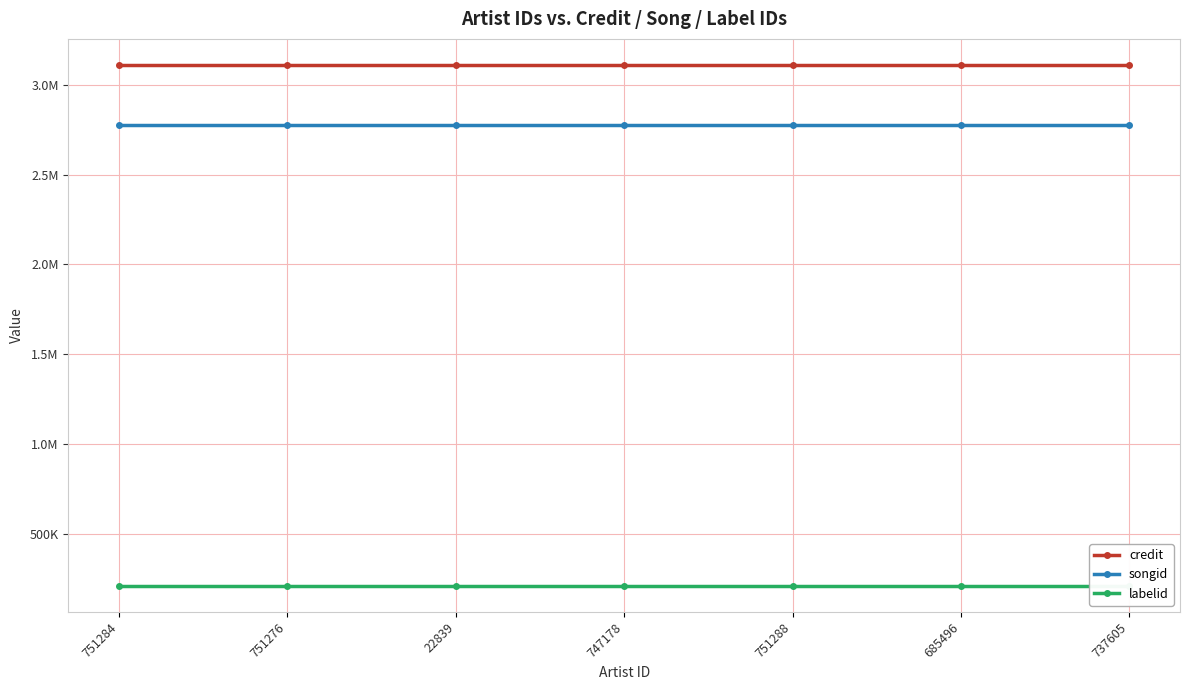

True or false: songid and credit cross at least once.

False